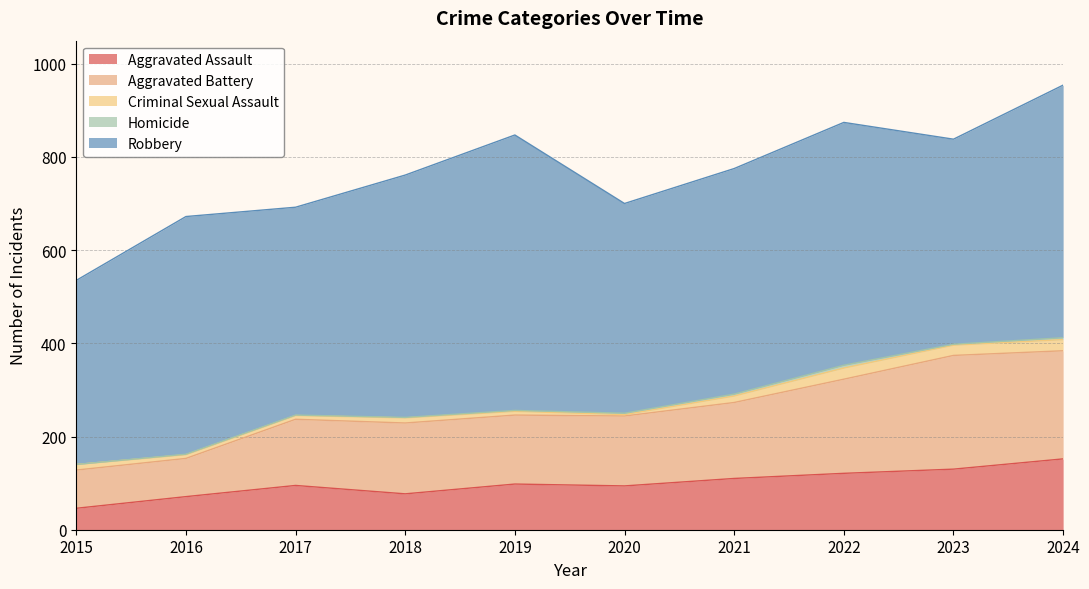

Which series has the largest range (max minus min)?

Robbery